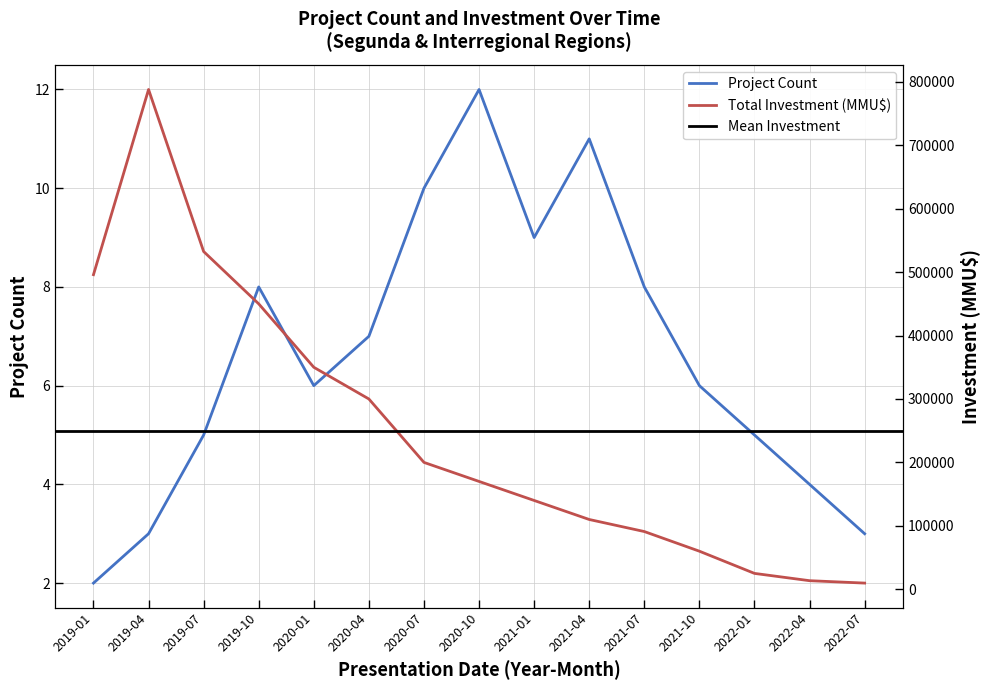

Reading right to left, transcribe all the data shown in this chart.

Project Count: 3	4	5	6	8	11	9	12	10	7	6	8	5	3	2
Total Investment (MMU$): 9720	13500	25000	60000	91000	110000	140000	170000	200000	300000	350000	450000	532500	788000	496000